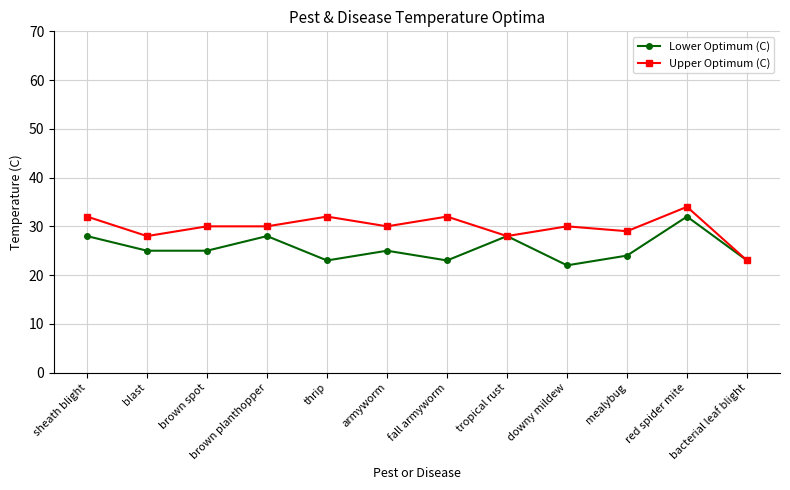

Reading right to left, extract all data points from this chart.

Lower Optimum (C): 23	32	24	22	28	23	25	23	28	25	25	28
Upper Optimum (C): 23	34	29	30	28	32	30	32	30	30	28	32